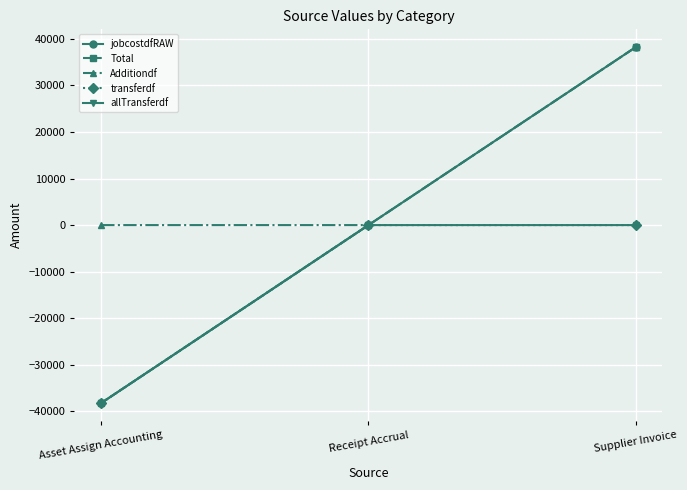

Is this an area chart (filled region under the line)?

No